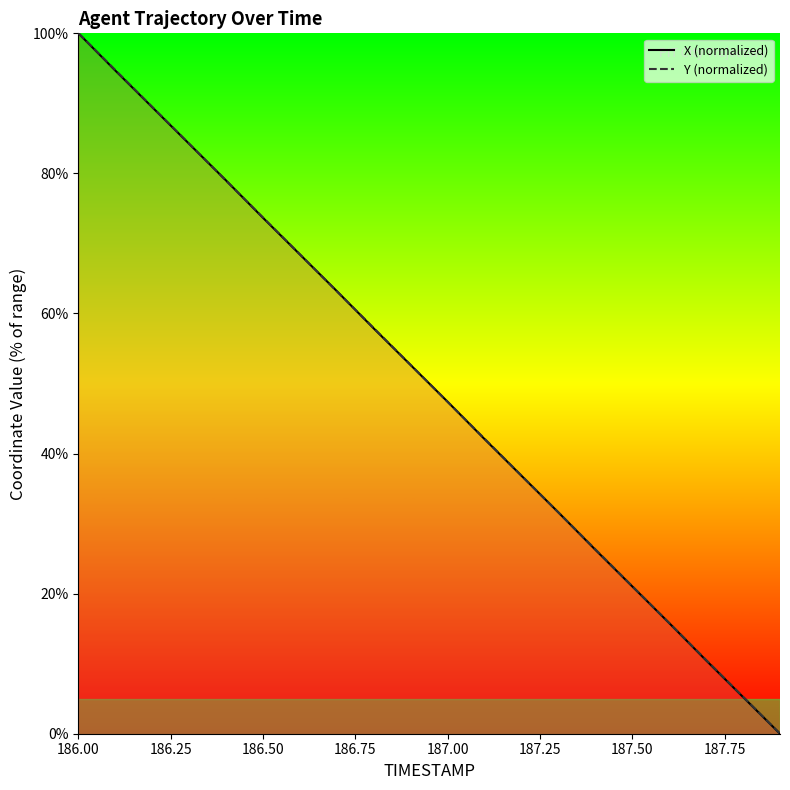

True or false: X (normalized) has a value of 36.5 at 187.50.

False